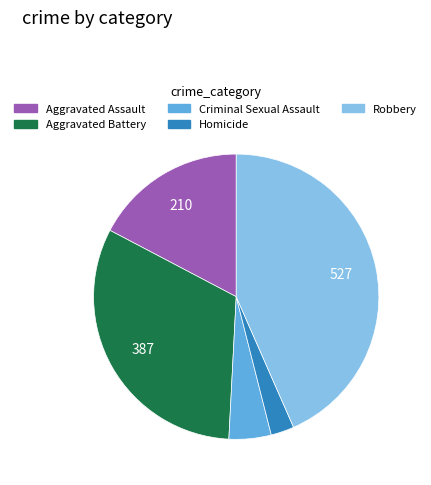

Is the sum of Criminal Sexual Assault and Aggravated Battery greater than half?

No